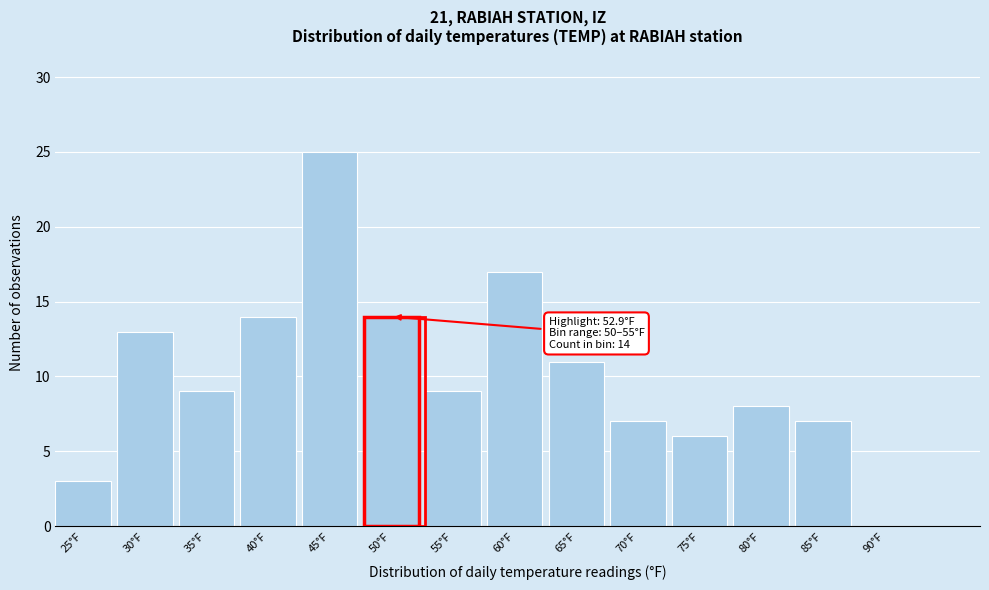

Reading right to left, transcribe all the data shown in this chart.

90°F=0	85°F=7	80°F=8	75°F=6	70°F=7	65°F=11	60°F=17	55°F=9	50°F=14	45°F=25	40°F=14	35°F=9	30°F=13	25°F=3